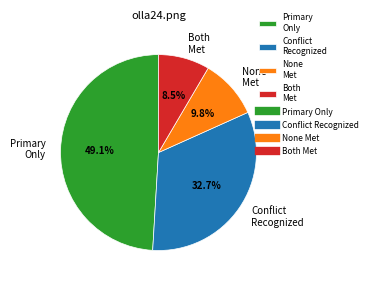

What is the smallest slice in the pie chart?

Both Met